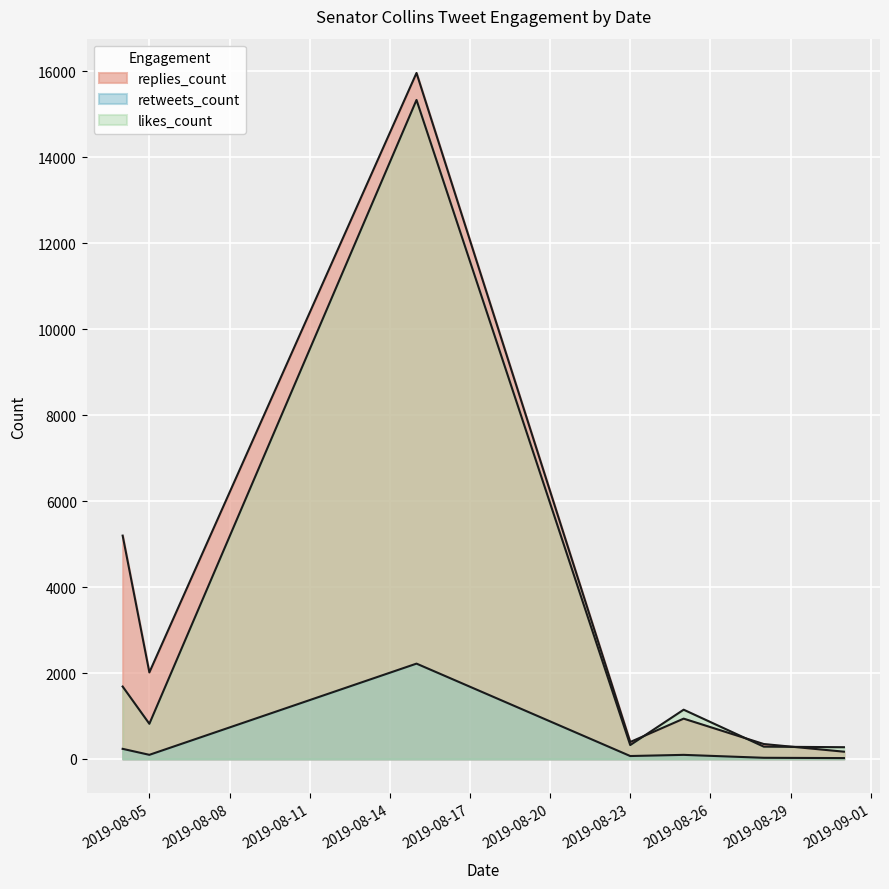

What are all the series names shown in the legend?

replies_count, retweets_count, likes_count